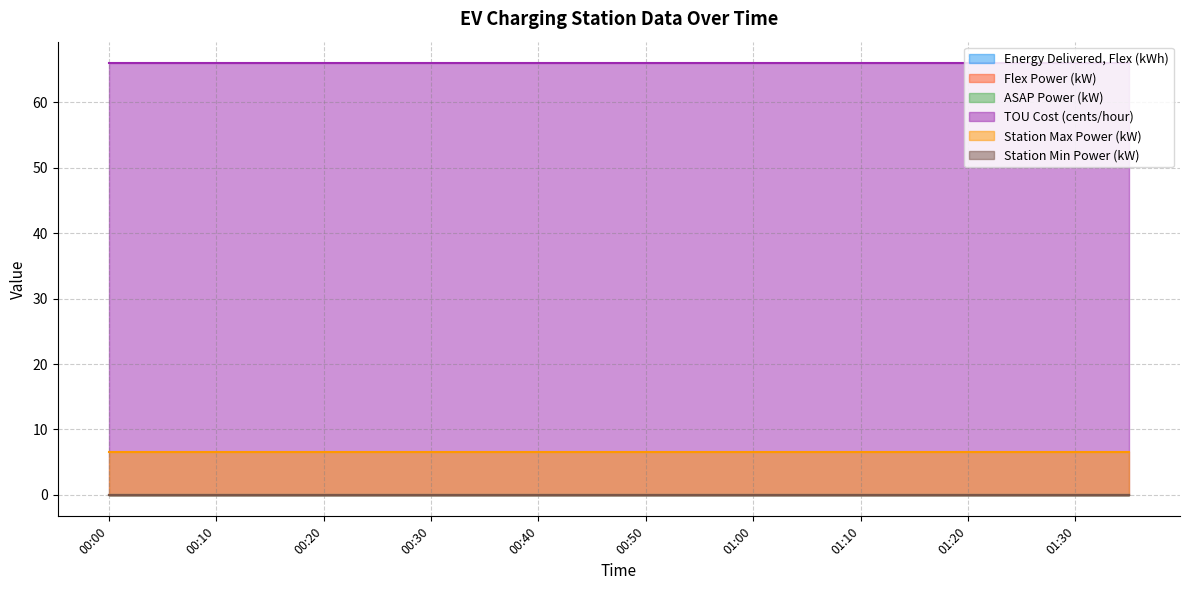

At which label is TOU Cost (cents/hour) closest to 66?

00:00